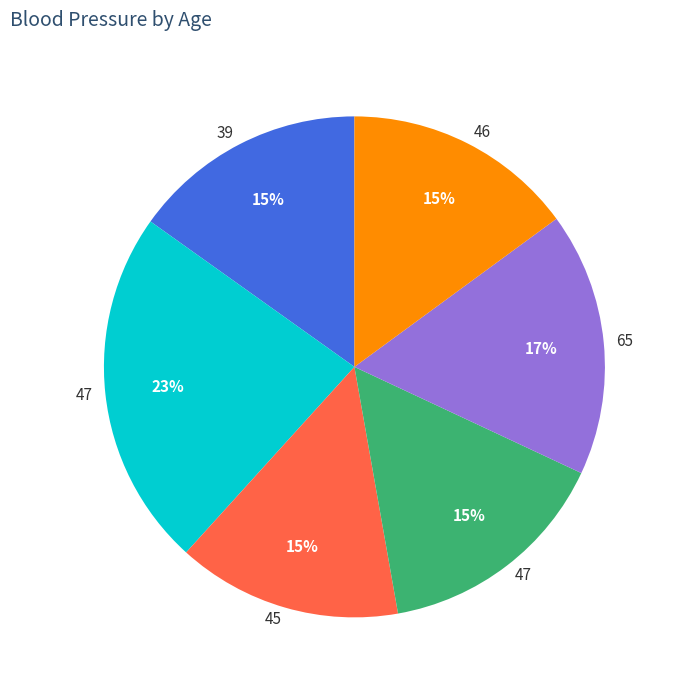

Is there a majority slice in this chart?

No